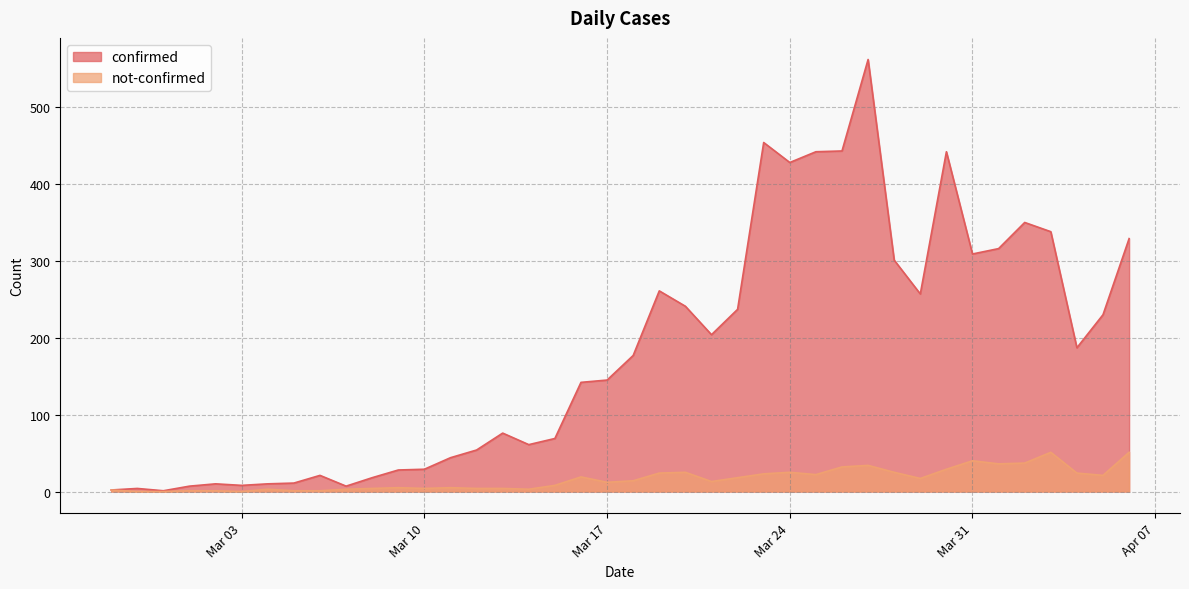

True or false: confirmed and not-confirmed intersect in this chart.

False